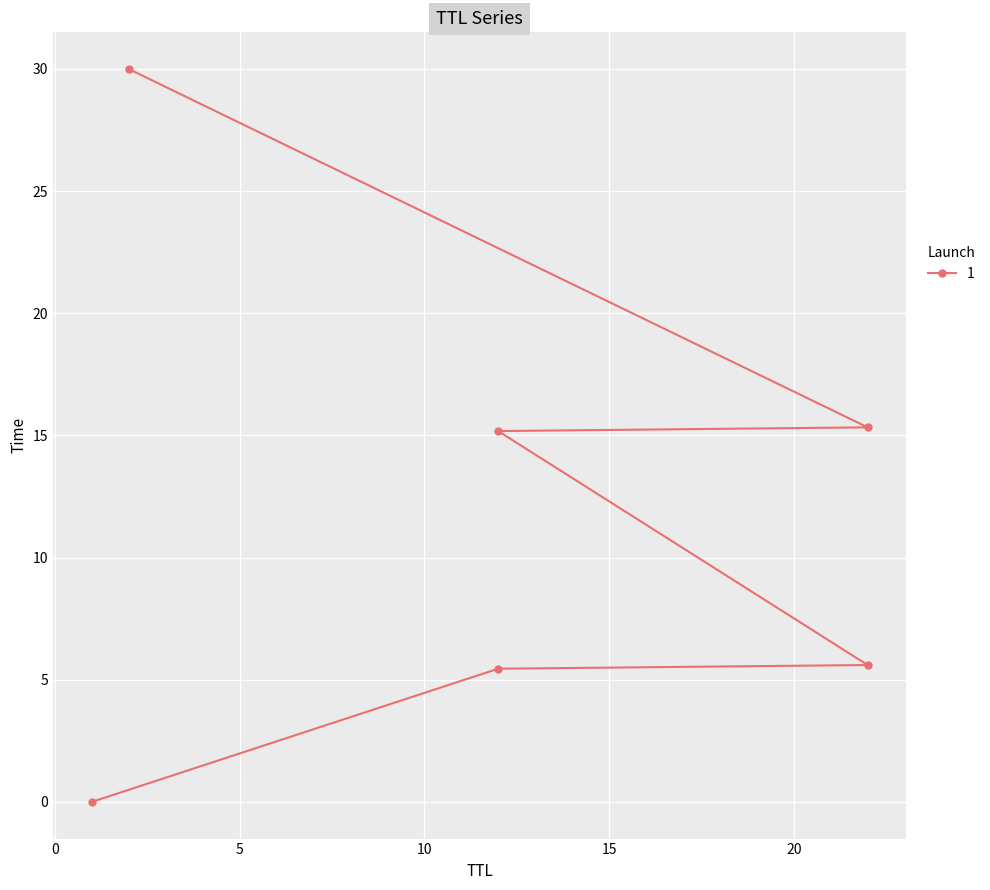

At which label does the data first exceed 15?

12